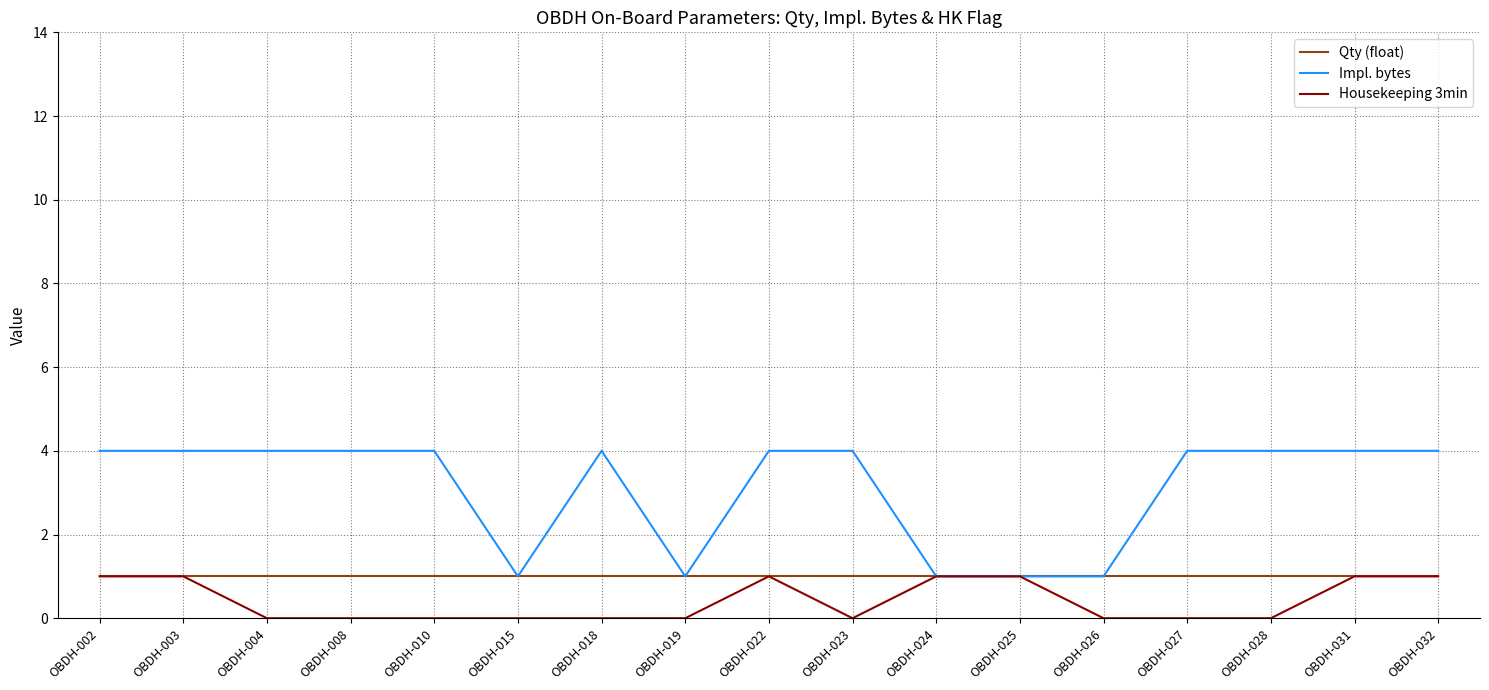

The Qty (float) series shows 0 at OBDH-027. True or false?

False